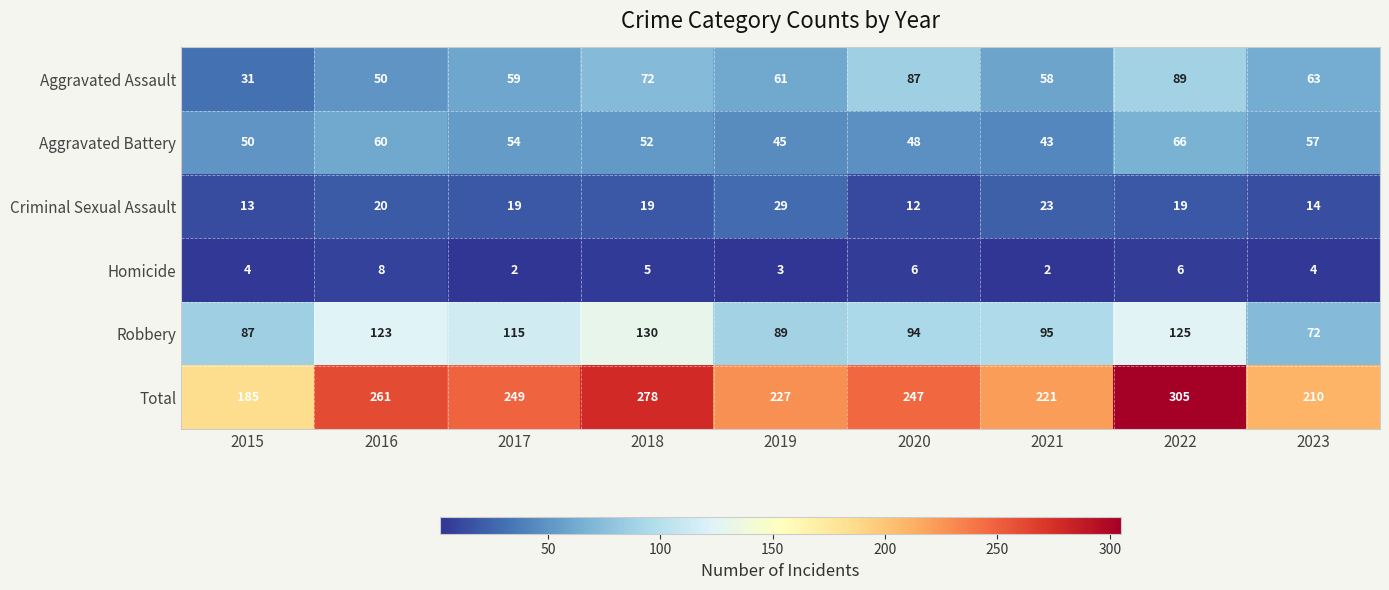

What is the spread (max minus min) of values at 2020?

241